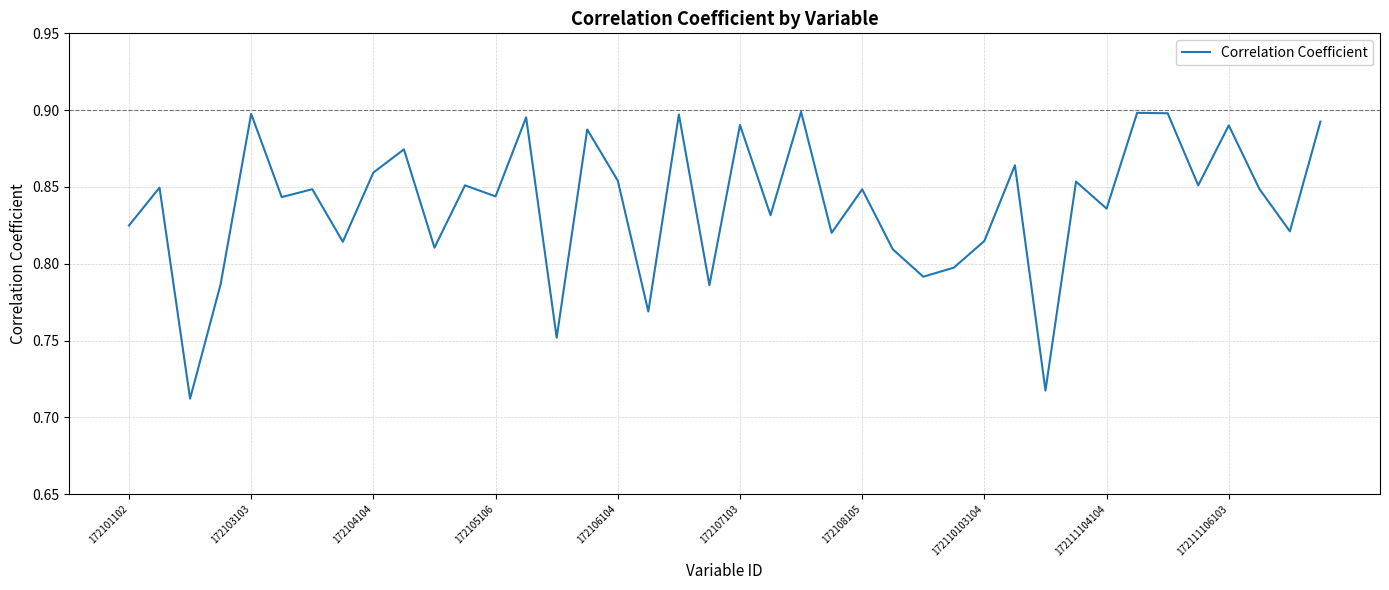

Does the chart have visible grid lines?

Yes